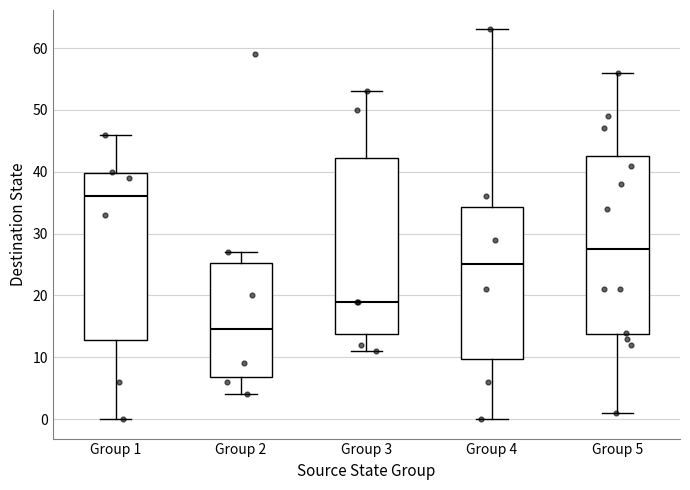

Reading left to right, transcribe this box plot: for each box, give where its median line is, the range the box spans, and where its two whiskers end, as read against the y-axis. The values are not printed on the chart, so give them approximately, as read against the axis.

Group 1: median 36, box 13 to 40, whiskers 0 to 46
Group 2: median 15, box 7 to 25, whiskers 4 to 27
Group 3: median 19, box 14 to 42, whiskers 11 to 53
Group 4: median 25, box 10 to 34, whiskers 0 to 63
Group 5: median 28, box 14 to 43, whiskers 1 to 56